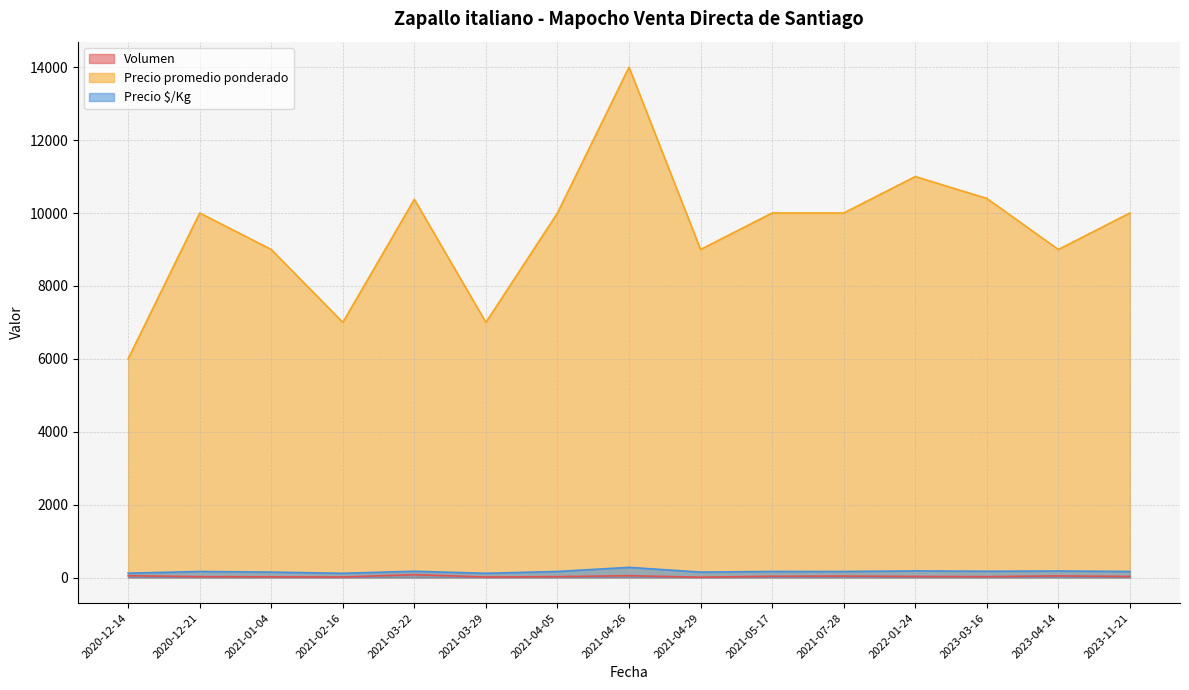

True or false: Precio promedio ponderado and Volumen intersect in this chart.

False